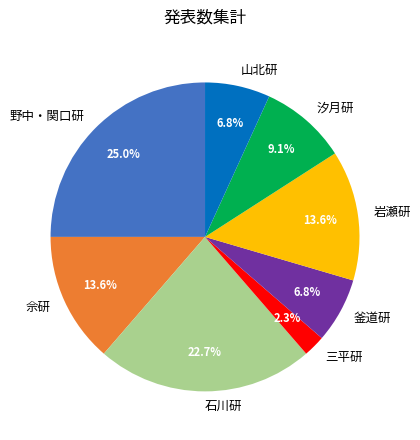

How many slices are in this pie chart?

8